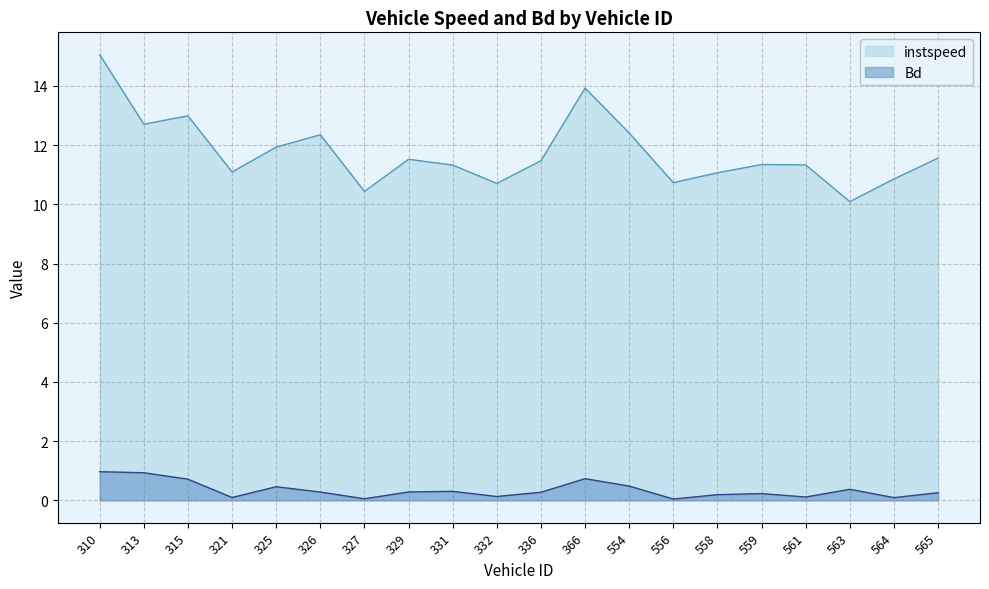

Reading left to right, list all the values displayed in this chart.

instspeed: 15.1	12.7	13.0	11.1	11.9	12.3	10.4	11.5	11.3	10.7	11.5	13.9	12.4	10.7	11.1	11.3	11.3	10.1	10.9	11.6
Bd: 1.0	0.9	0.7	0.1	0.5	0.3	0.1	0.3	0.3	0.1	0.3	0.7	0.5	0.0	0.2	0.2	0.1	0.4	0.1	0.3